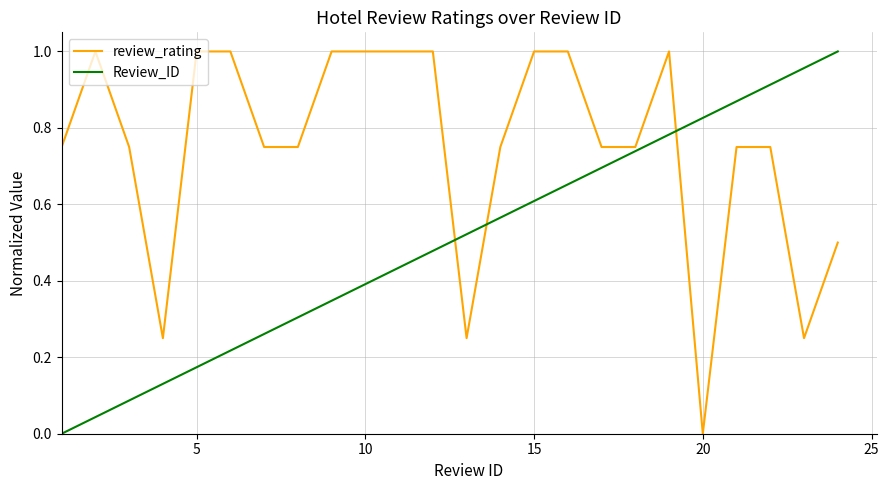

True or false: review_rating and Review_ID intersect in this chart.

True